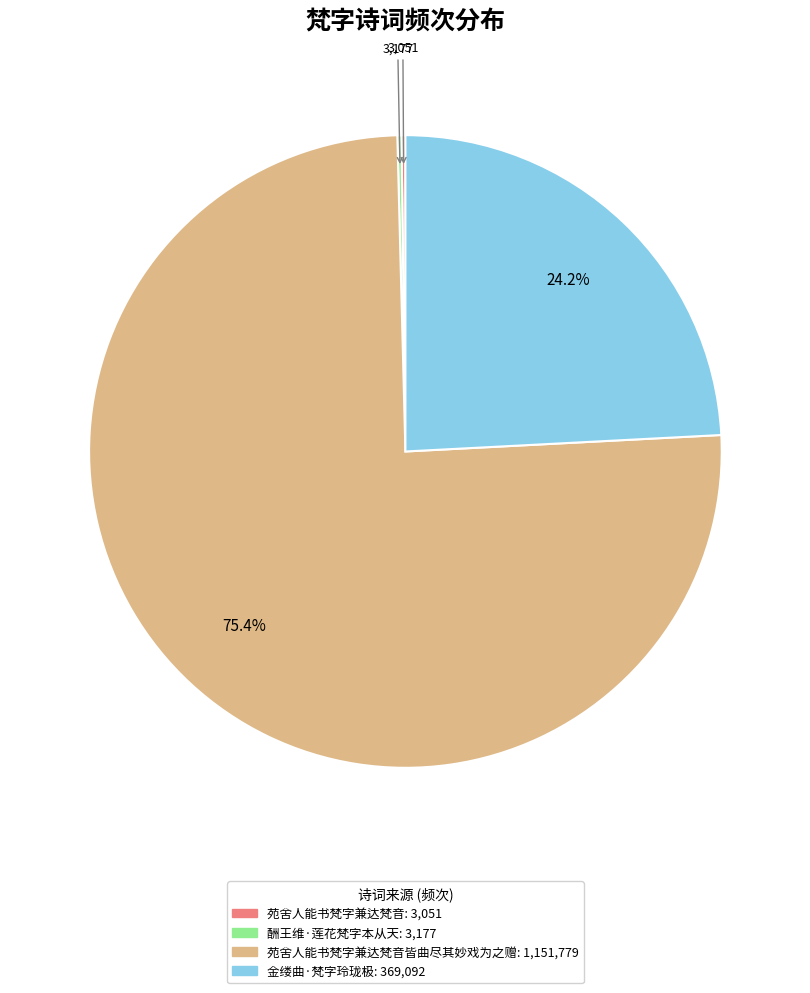

Does any single category account for the majority?

Yes